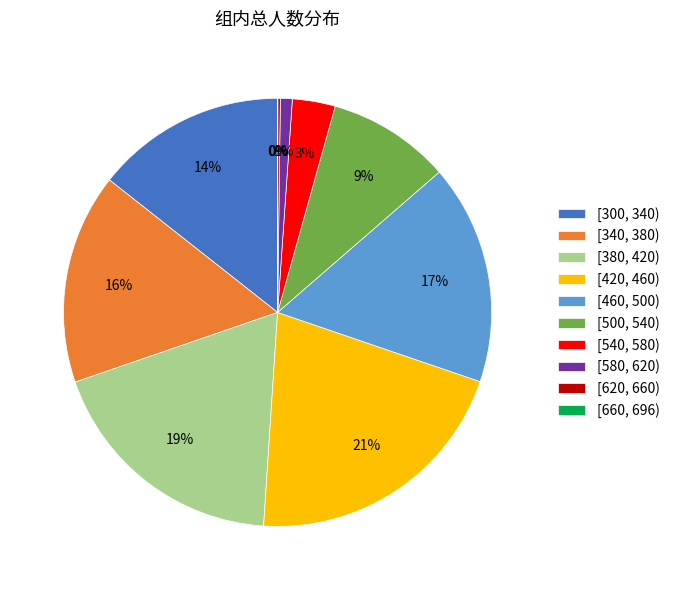

To the nearest percent, what is the difference between the largest and smallest slice percentages?

21%